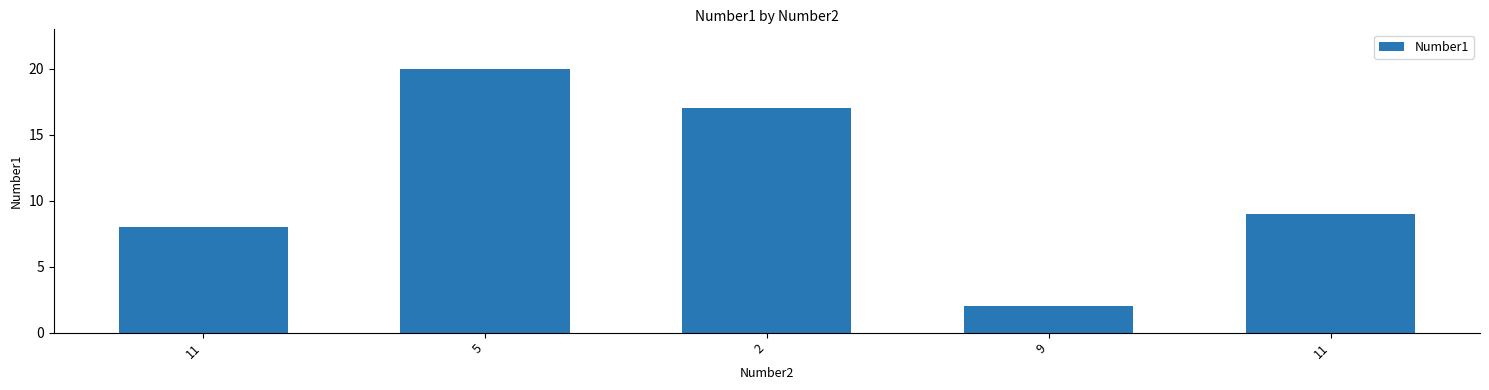

What is the change in value from 11 to 2?

+9